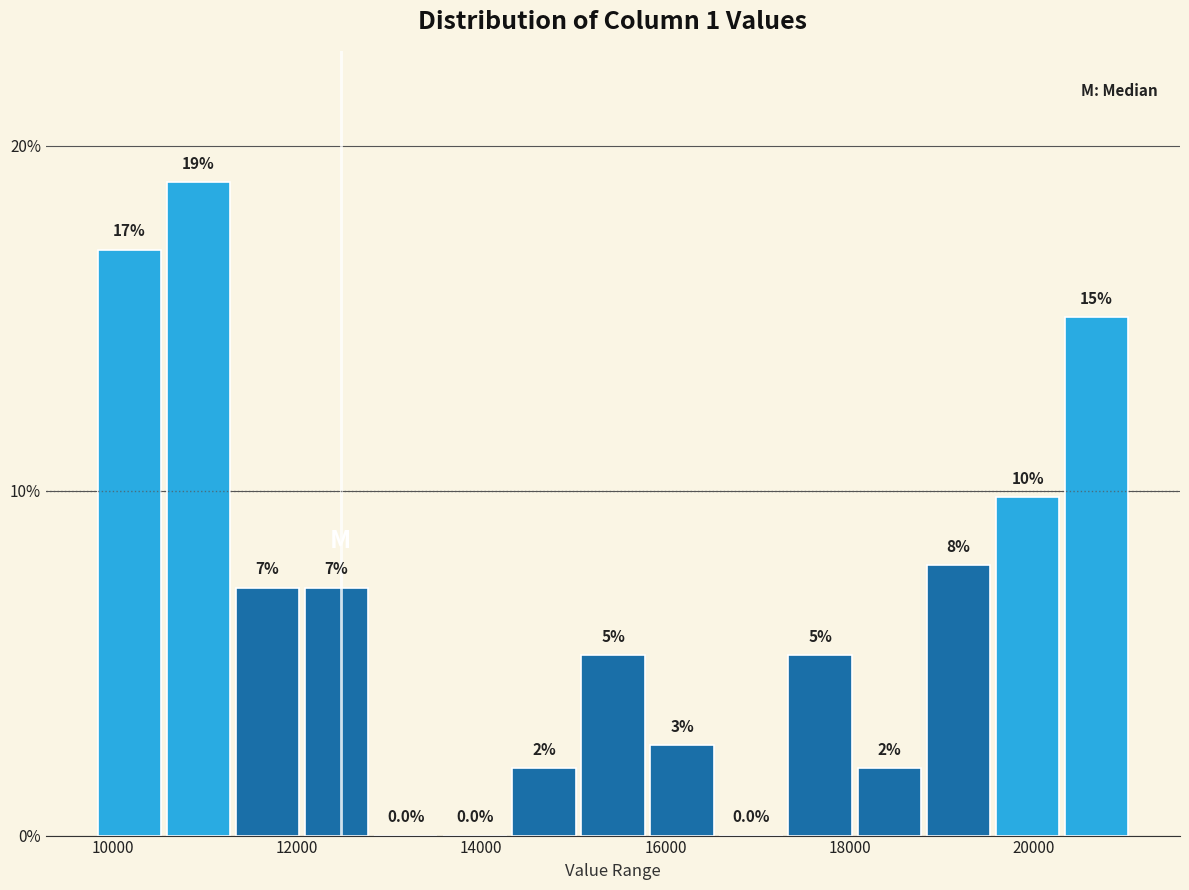

Read against the x-axis, roughly where is the centre of the tallest bar?

11000